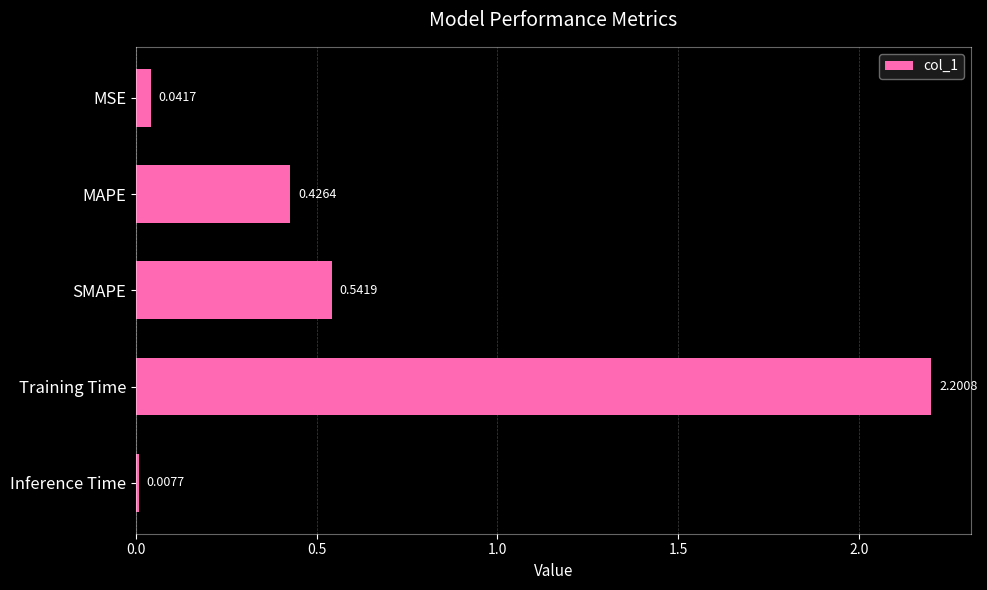

Rank the categories by value from lowest to highest.

Inference Time, MSE, MAPE, SMAPE, Training Time